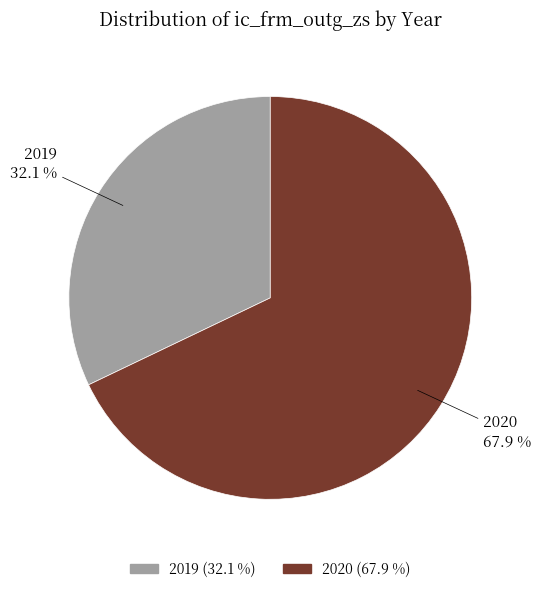

Is 2020 the majority of the pie?

Yes